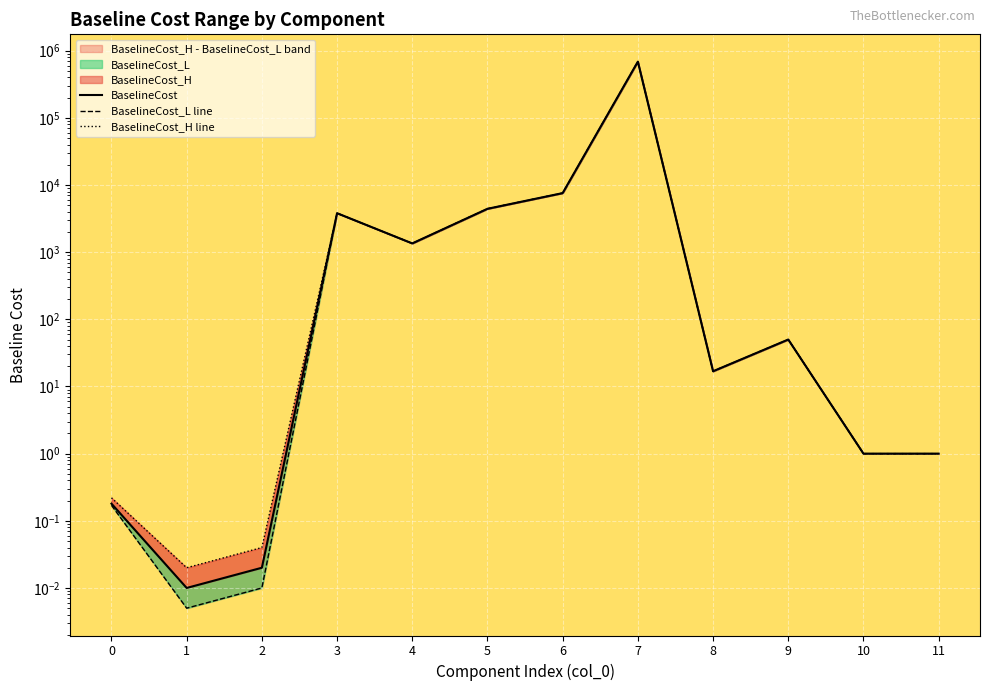

Which has a higher value, 2 or 9?

9